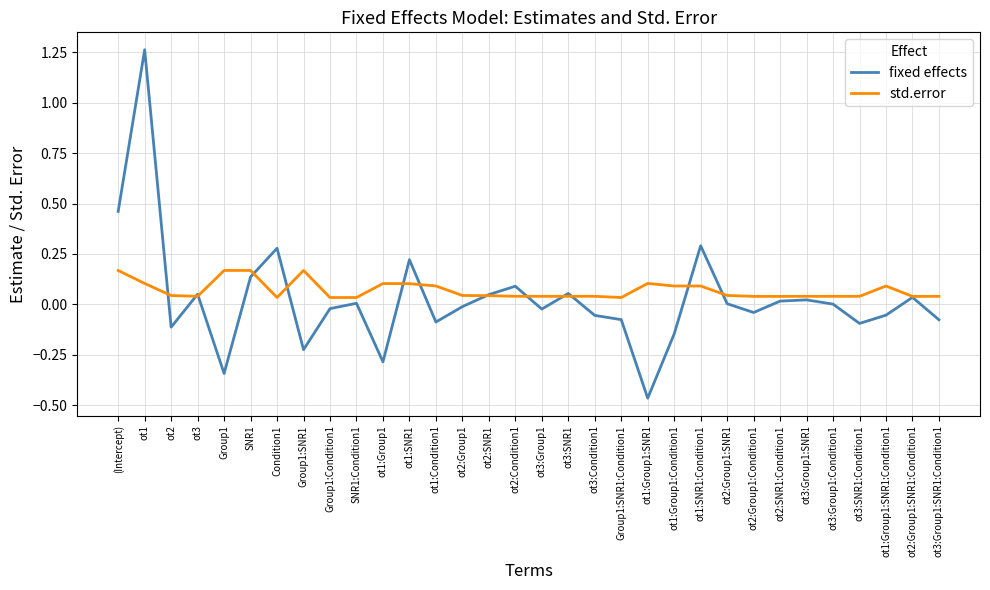

What is the difference between the second highest and minimum values in the fixed effects series?

0.9